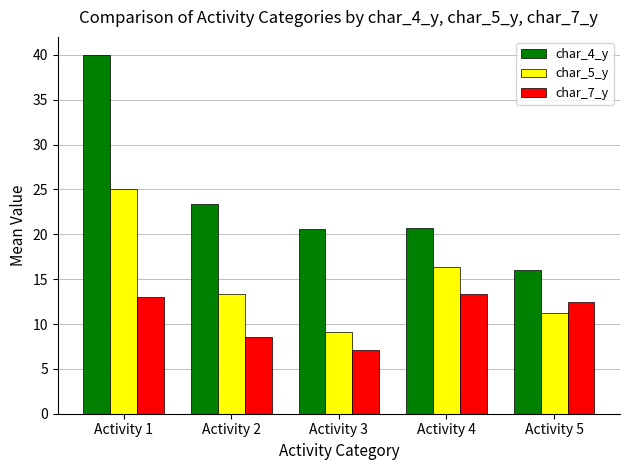

Between Activity 3 and Activity 4, which series saw the biggest shift?

char_5_y